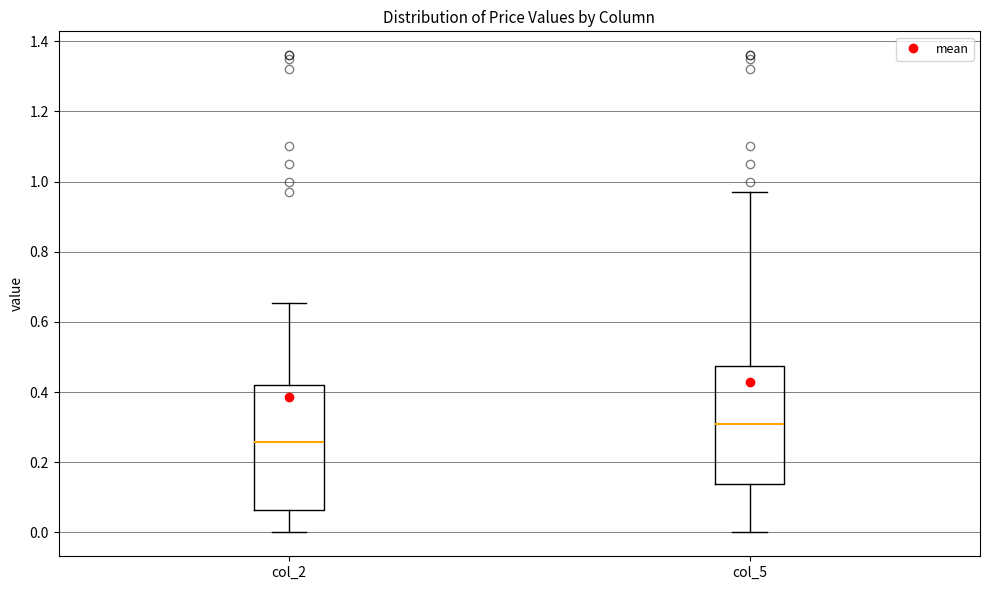

Where is the upper edge of the box for col_2 on the y-axis? The values are not printed on the chart, so give them approximately, as read against the axis.

0.42